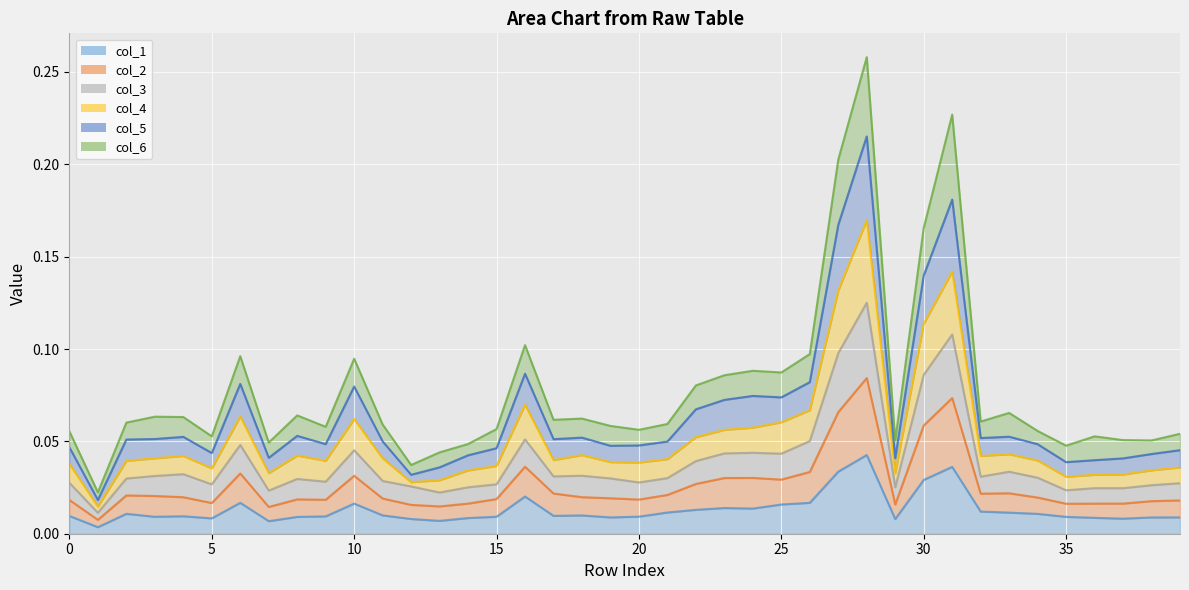

True or false: col_2 and col_3 intersect in this chart.

False